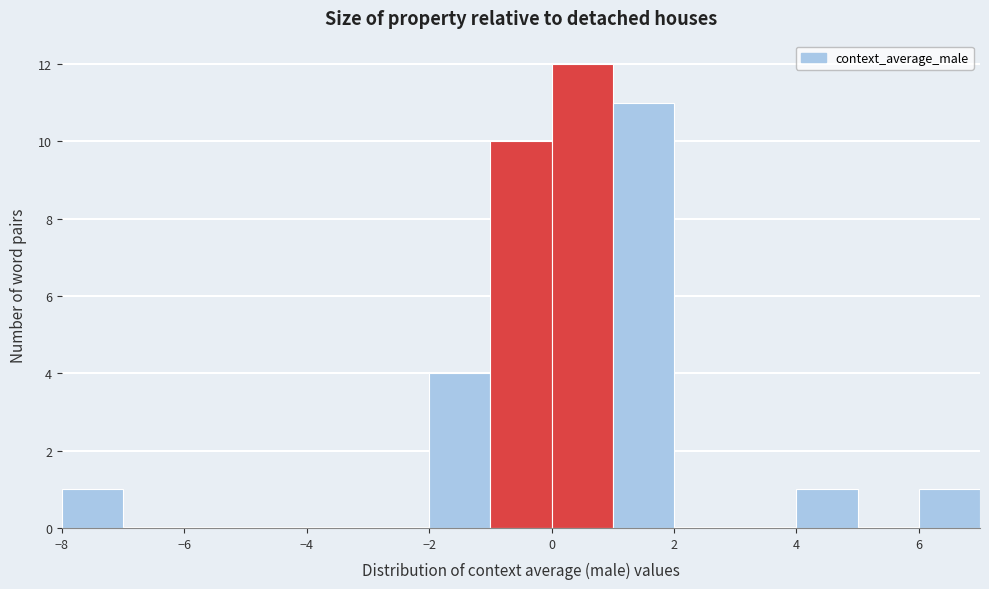

Over which range of the x-axis is the bar tallest?

0 to 1